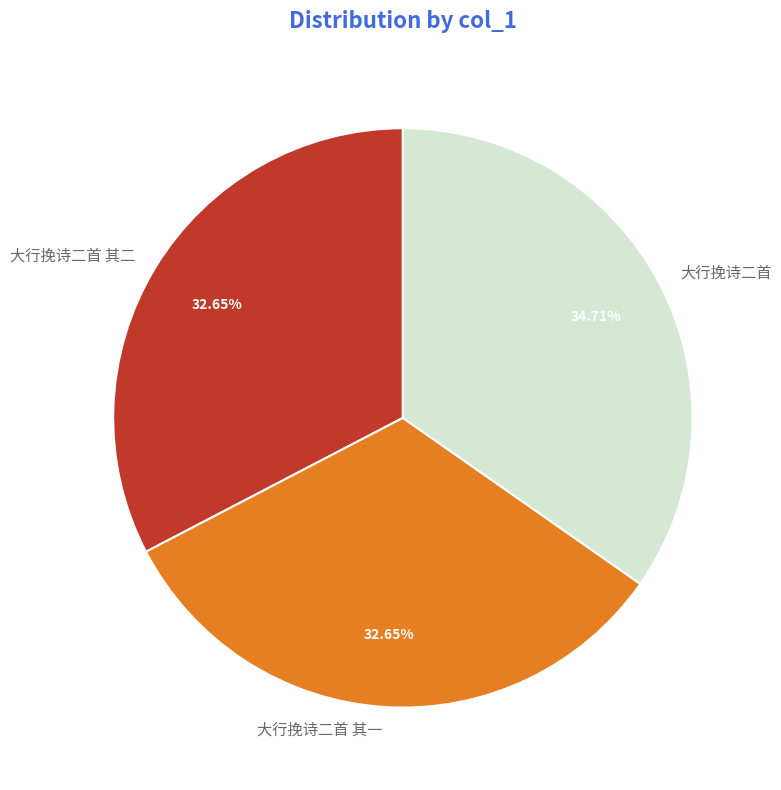

To the nearest percent, what is the difference between the largest and smallest slice percentages?

2%